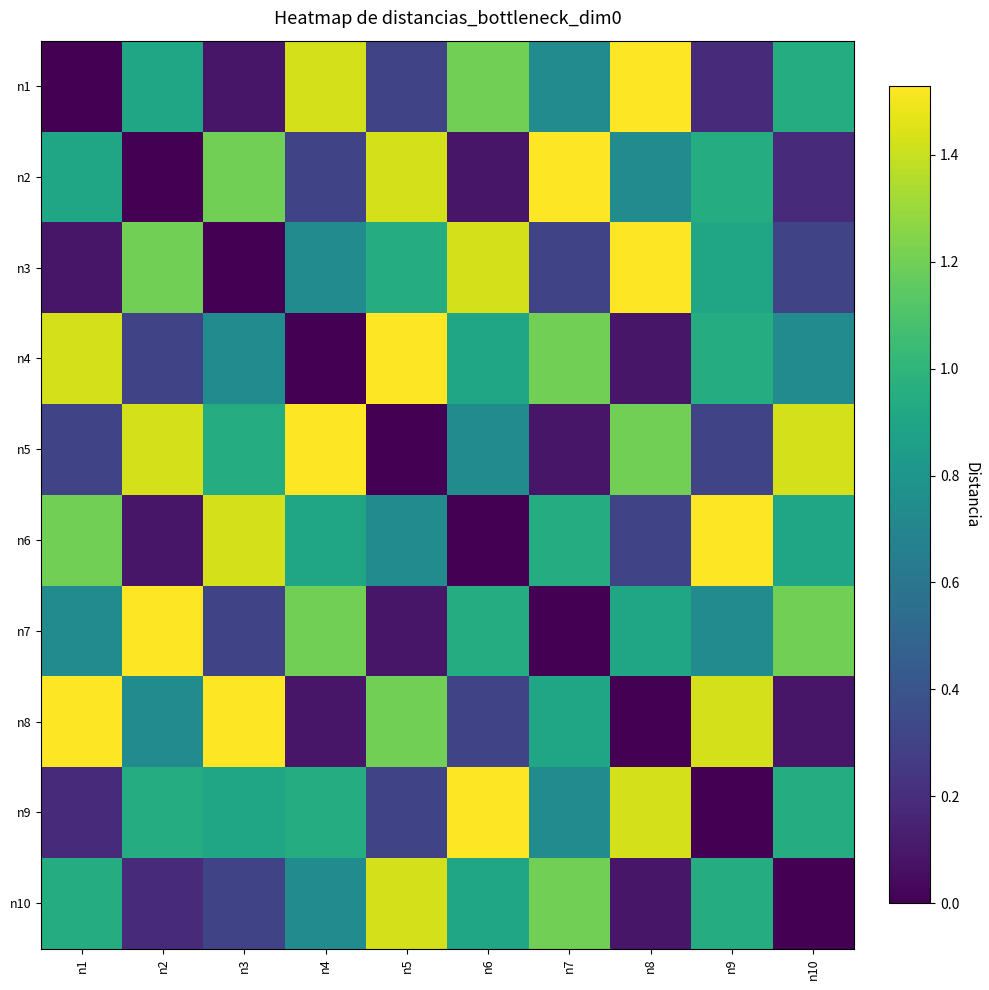

Reading left to right, list all the values displayed in this chart.

n1: n1=0.0	n2=0.9	n3=0.1	n4=1.4	n5=0.3	n6=1.2	n7=0.7	n8=1.5	n9=0.2	n10=0.9
n2: n1=0.9	n2=0.0	n3=1.2	n4=0.3	n5=1.4	n6=0.1	n7=1.5	n8=0.7	n9=0.9	n10=0.2
n3: n1=0.1	n2=1.2	n3=0.0	n4=0.7	n5=0.9	n6=1.4	n7=0.3	n8=1.5	n9=0.9	n10=0.3
n4: n1=1.4	n2=0.3	n3=0.7	n4=0.0	n5=1.5	n6=0.9	n7=1.2	n8=0.1	n9=0.9	n10=0.7
n5: n1=0.3	n2=1.4	n3=0.9	n4=1.5	n5=0.0	n6=0.7	n7=0.1	n8=1.2	n9=0.3	n10=1.4
n6: n1=1.2	n2=0.1	n3=1.4	n4=0.9	n5=0.7	n6=0.0	n7=0.9	n8=0.3	n9=1.5	n10=0.9
n7: n1=0.7	n2=1.5	n3=0.3	n4=1.2	n5=0.1	n6=0.9	n7=0.0	n8=0.9	n9=0.7	n10=1.2
n8: n1=1.5	n2=0.7	n3=1.5	n4=0.1	n5=1.2	n6=0.3	n7=0.9	n8=0.0	n9=1.4	n10=0.1
n9: n1=0.2	n2=0.9	n3=0.9	n4=0.9	n5=0.3	n6=1.5	n7=0.7	n8=1.4	n9=0.0	n10=0.9
n10: n1=0.9	n2=0.2	n3=0.3	n4=0.7	n5=1.4	n6=0.9	n7=1.2	n8=0.1	n9=0.9	n10=0.0